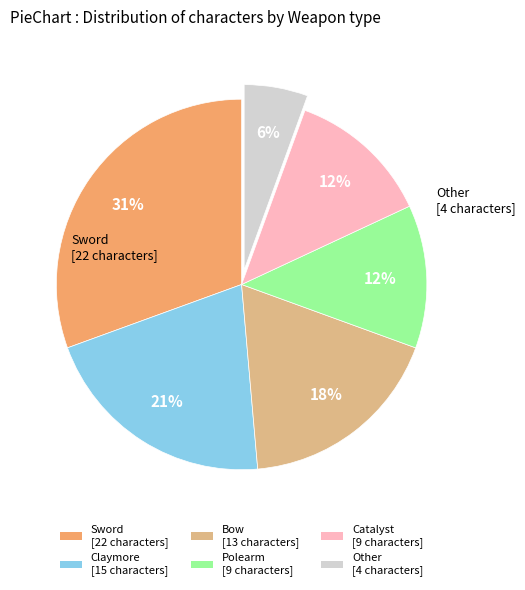

Which has a higher value, Claymore or Catalyst?

Claymore